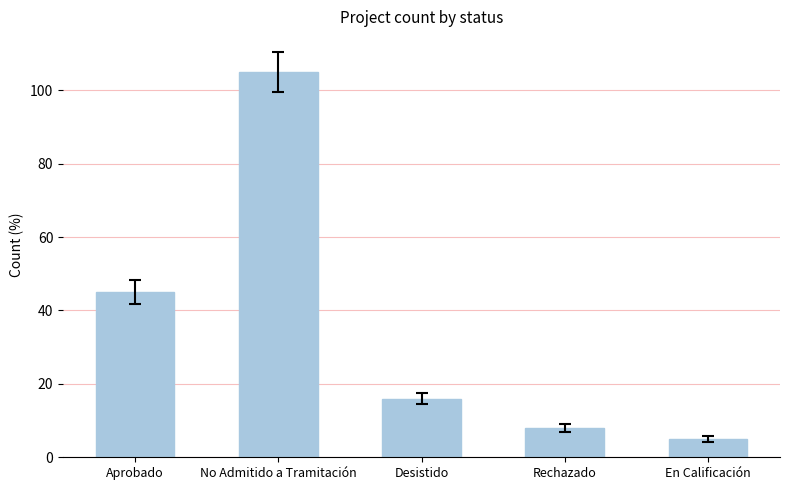

Rank the categories by value from lowest to highest.

En Calificación, Rechazado, Desistido, Aprobado, No Admitido a Tramitación